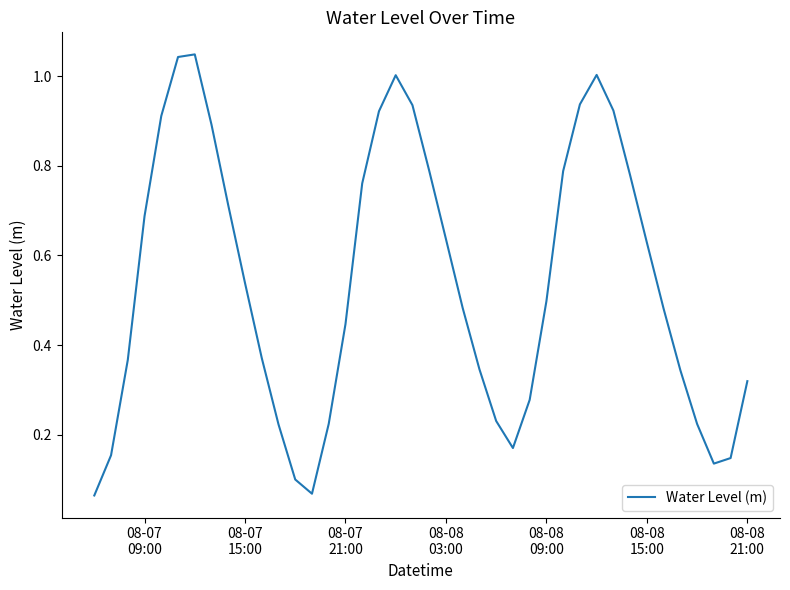

How many lines are shown in the chart?

1